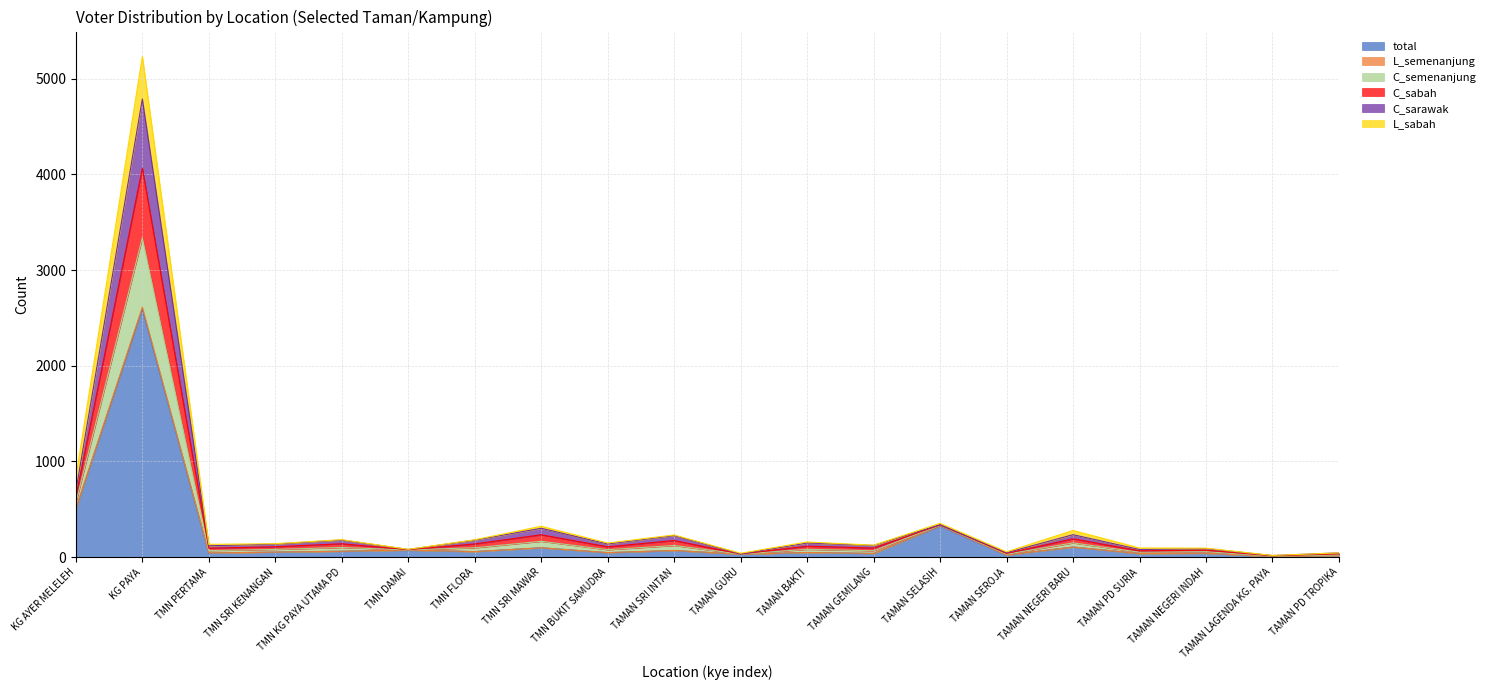

Does the chart have visible grid lines?

Yes